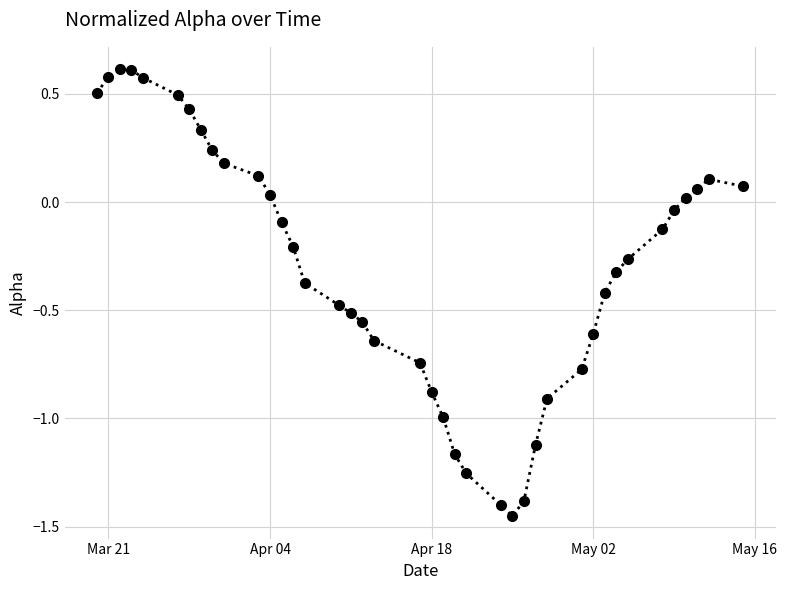

What is the difference between the second highest and minimum values?

2.1